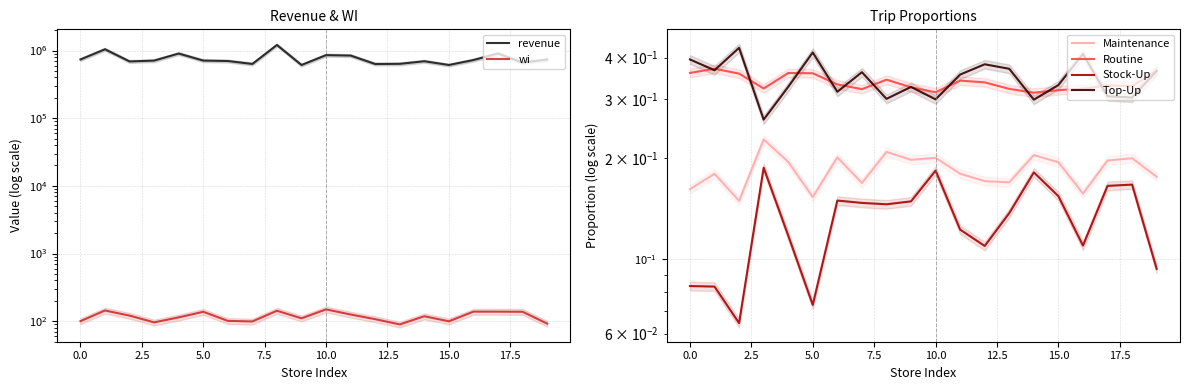

What is the difference between the maximum and minimum values in the Stock-Up series?

0.1